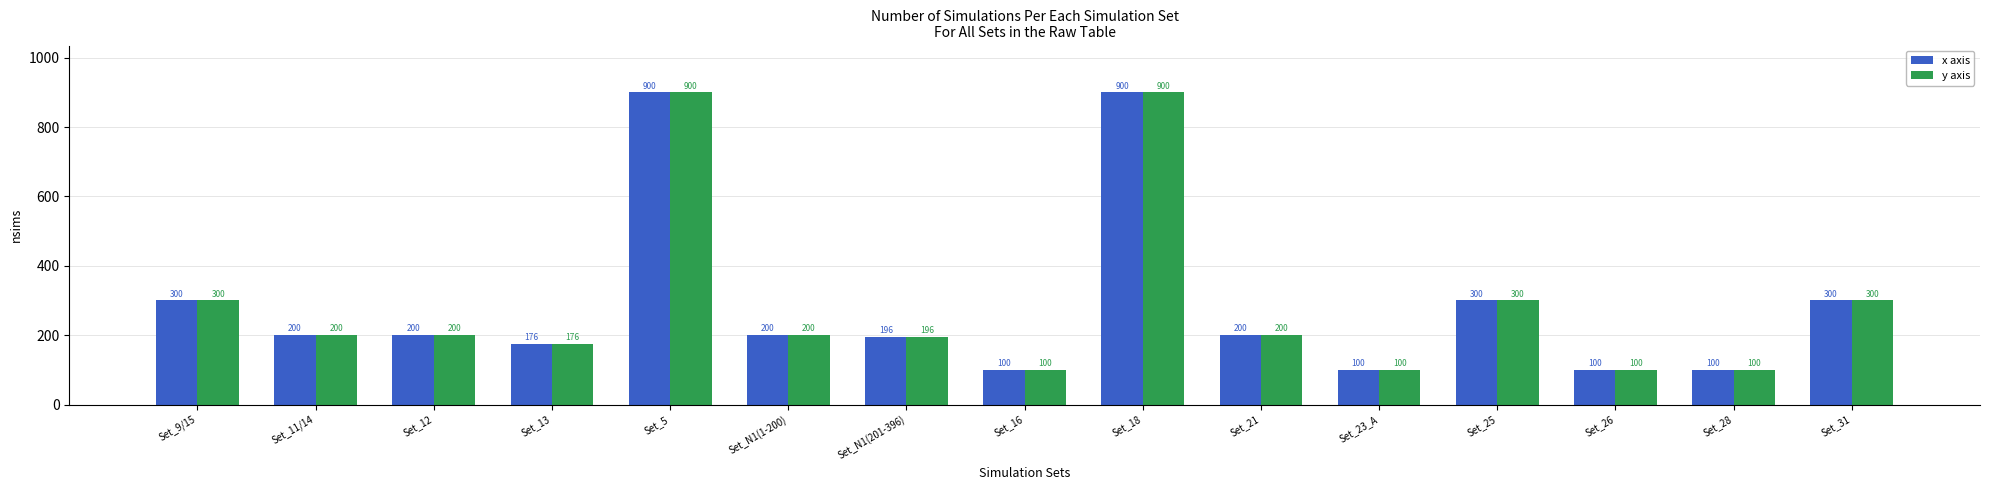

Is it true that y axis equals 300 at Set_31?

True